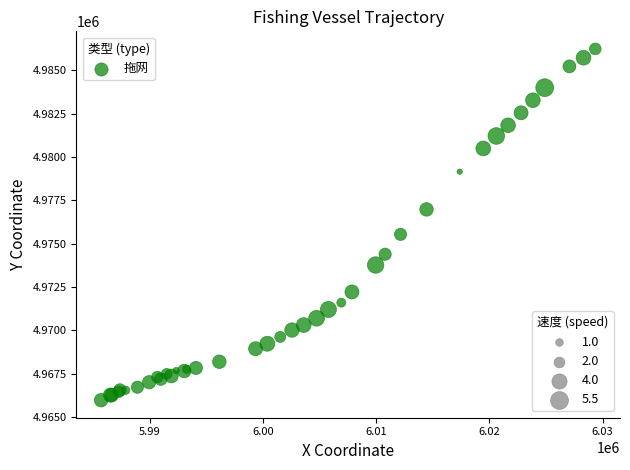

What Y value in the scatter plot is closest to 4976110?

4975543.4